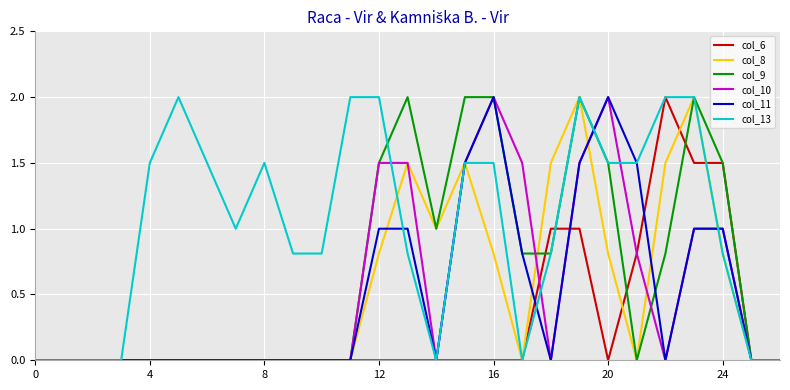

What is the greatest value displayed?

2.0